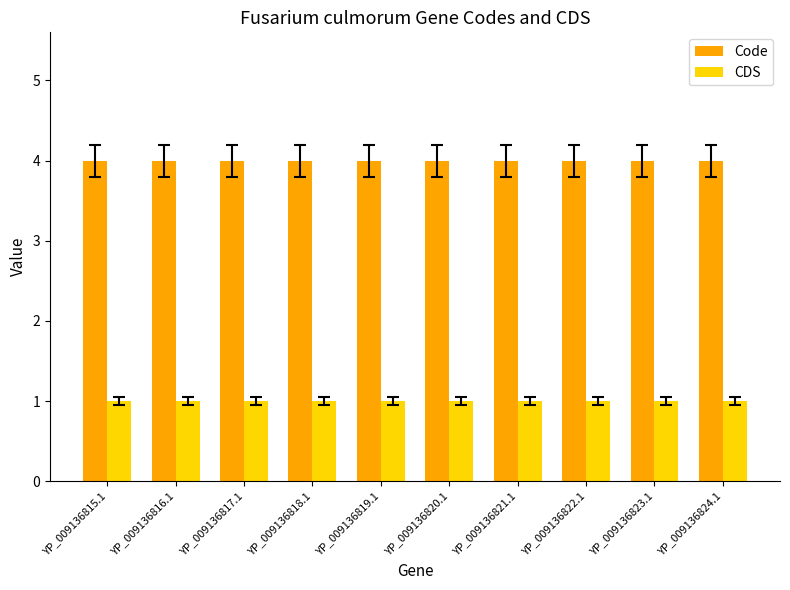

The Code series shows 7 at YP_009136819.1. True or false?

False